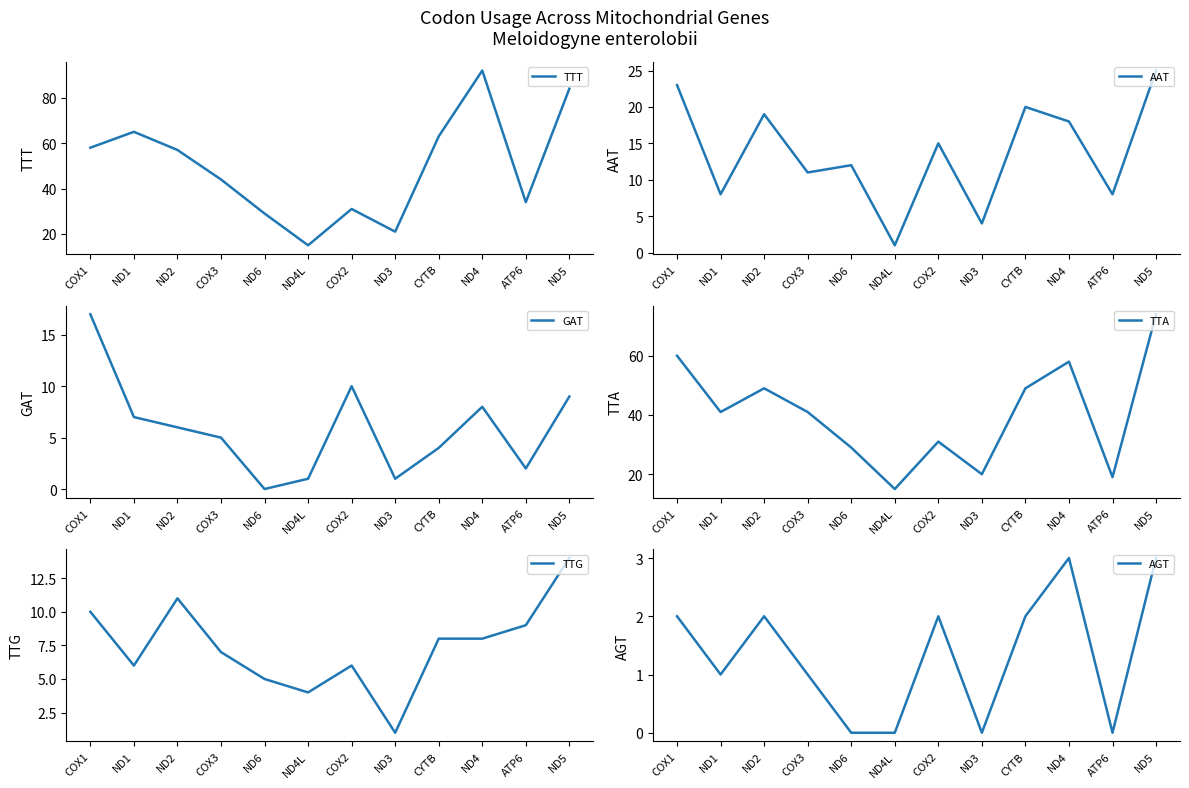

What value does the AGT series have at COX3?

1